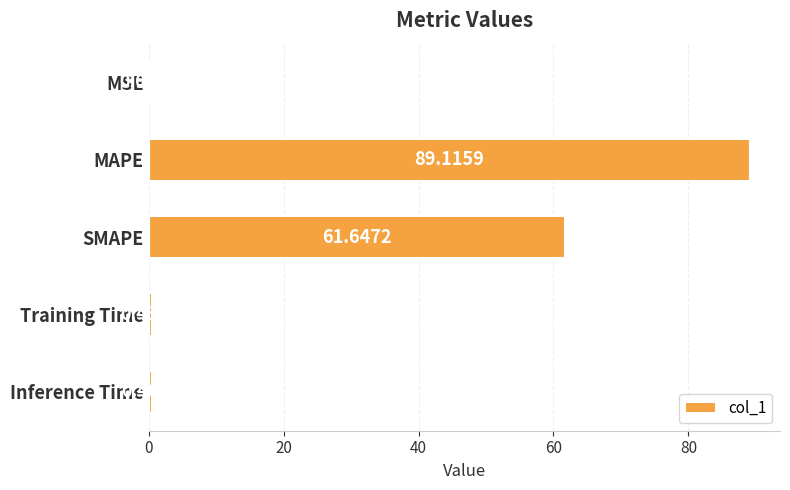

What is the sum of all values?

151.7